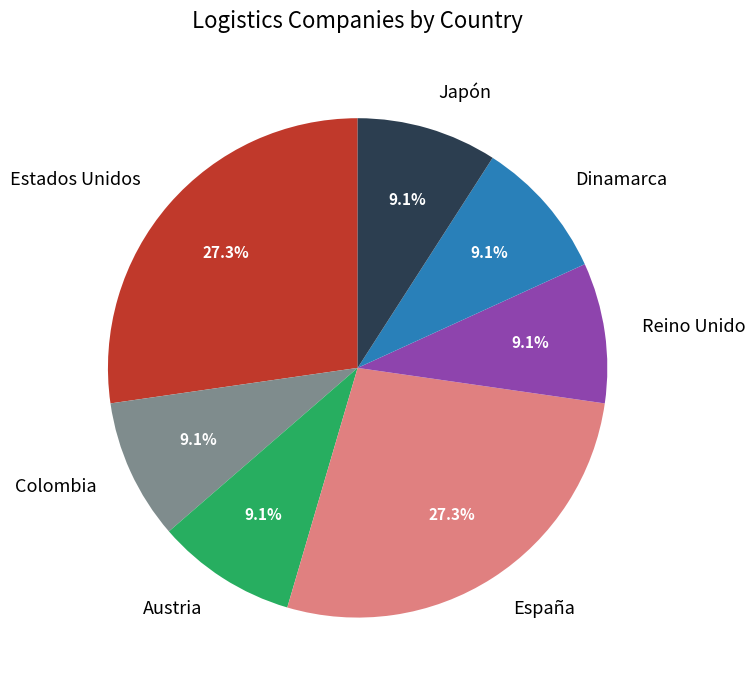

Is there a majority slice in this chart?

No